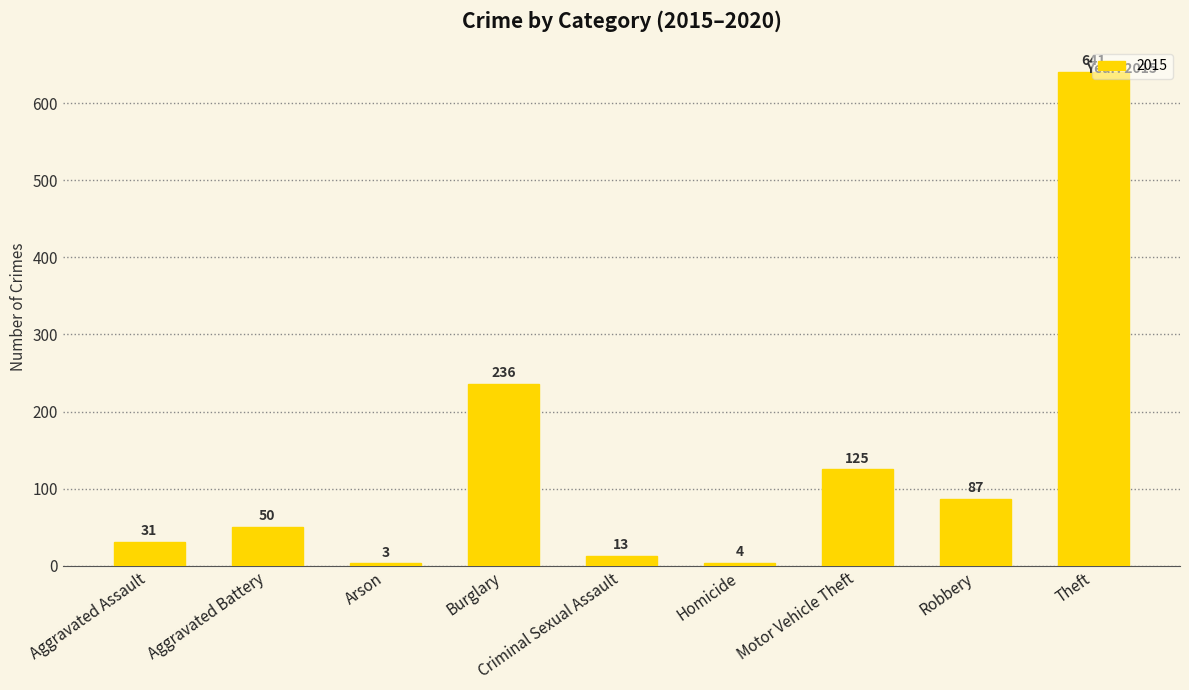

Which has a higher value, Criminal Sexual Assault or Arson?

Criminal Sexual Assault